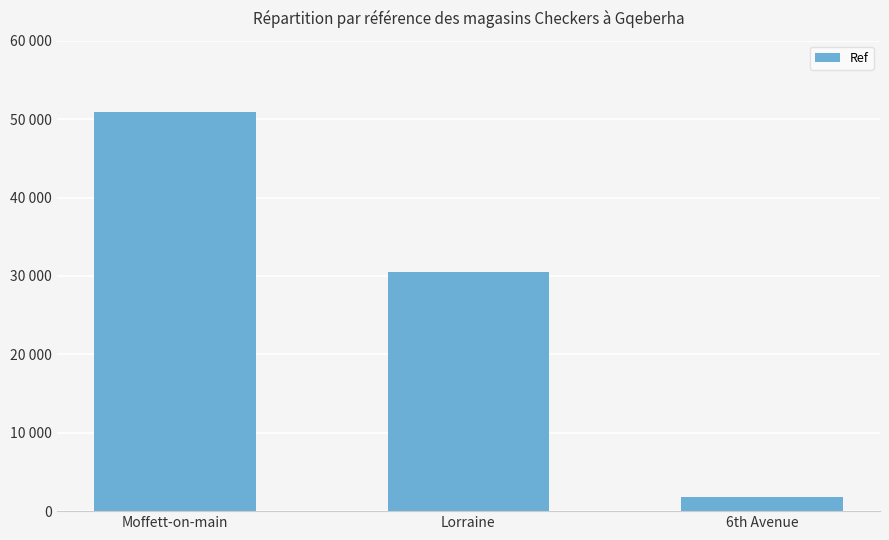

Does the chart contain any negative values?

No